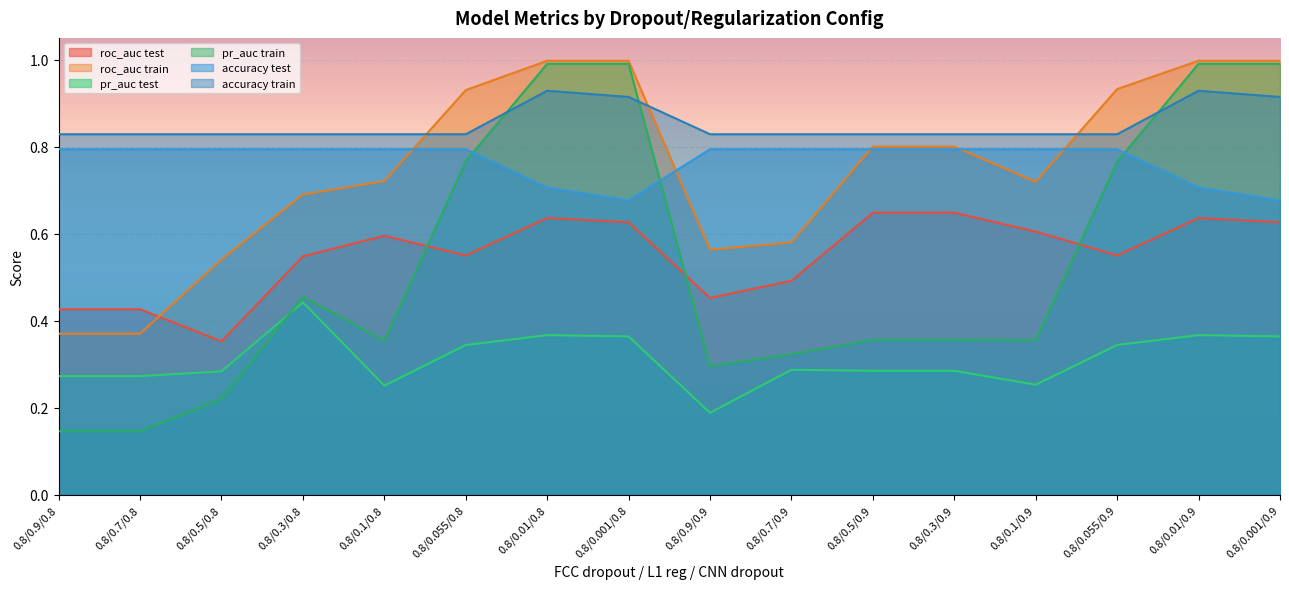

The value of pr_auc test at 0.8/0.5/0.8 is 0.1. True or false?

False